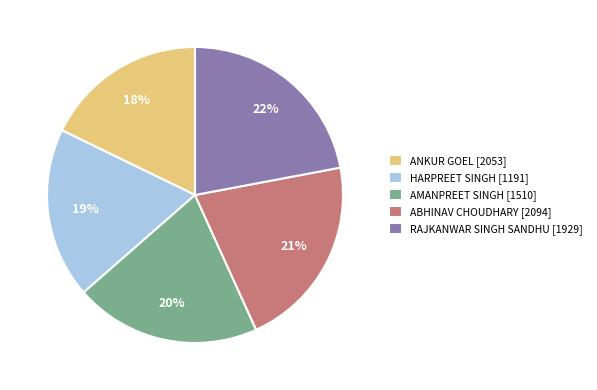

How many segments does this pie chart have?

5